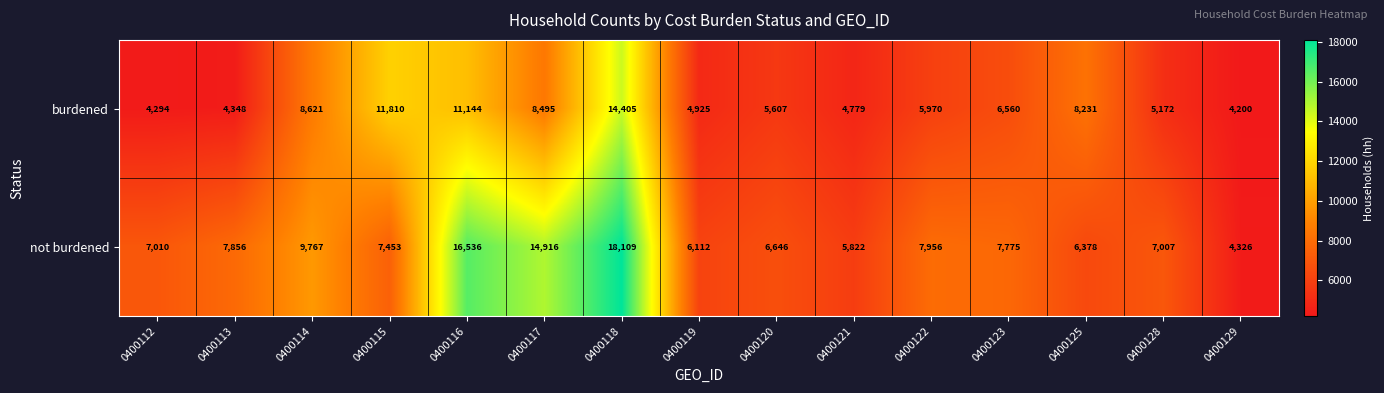

What is the difference between the highest and lowest values at 0400115?

4357